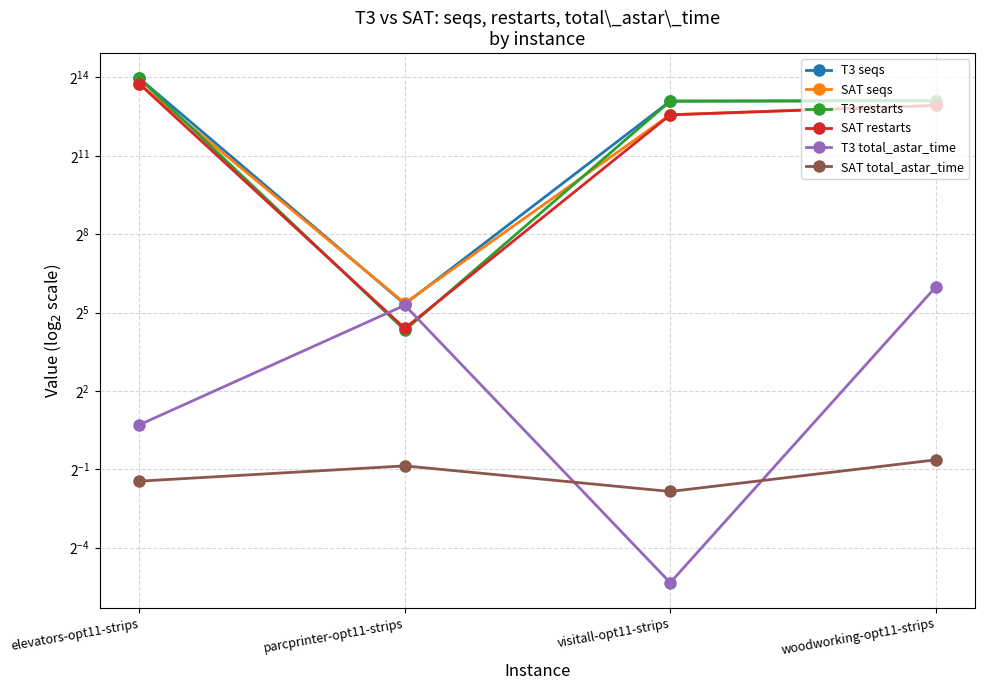

Reading right to left, what are all the values shown in this chart?

T3 seqs: 8840.0	8741.0	40.0	15984.0
SAT seqs: 7803.0	6087.0	41.0	13797.0
T3 restarts: 8820.0	8721.0	20.0	15964.0
SAT restarts: 7783.0	6067.0	21.0	13777.0
T3 total_astar_time: 62.8	0.0	38.8	1.6
SAT total_astar_time: 0.6	0.3	0.5	0.4